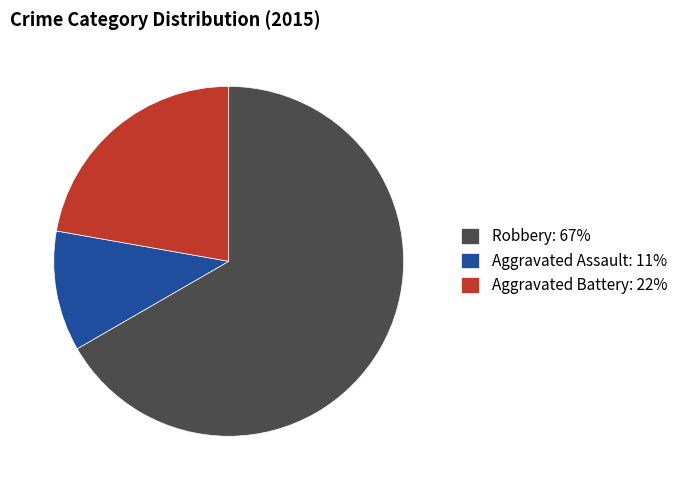

Does Aggravated Assault represent more than half of the total?

No